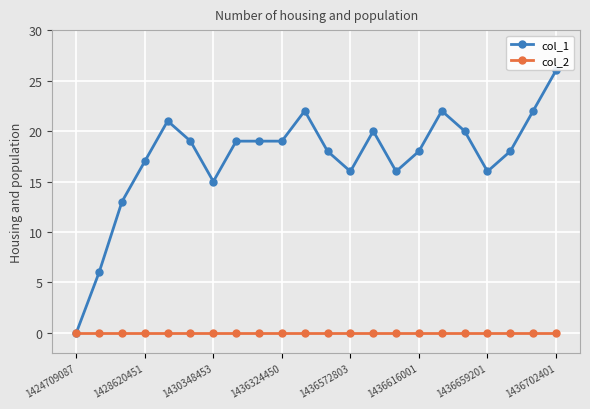

Rank the series by their maximum value, from lowest to highest.

col_2, col_1